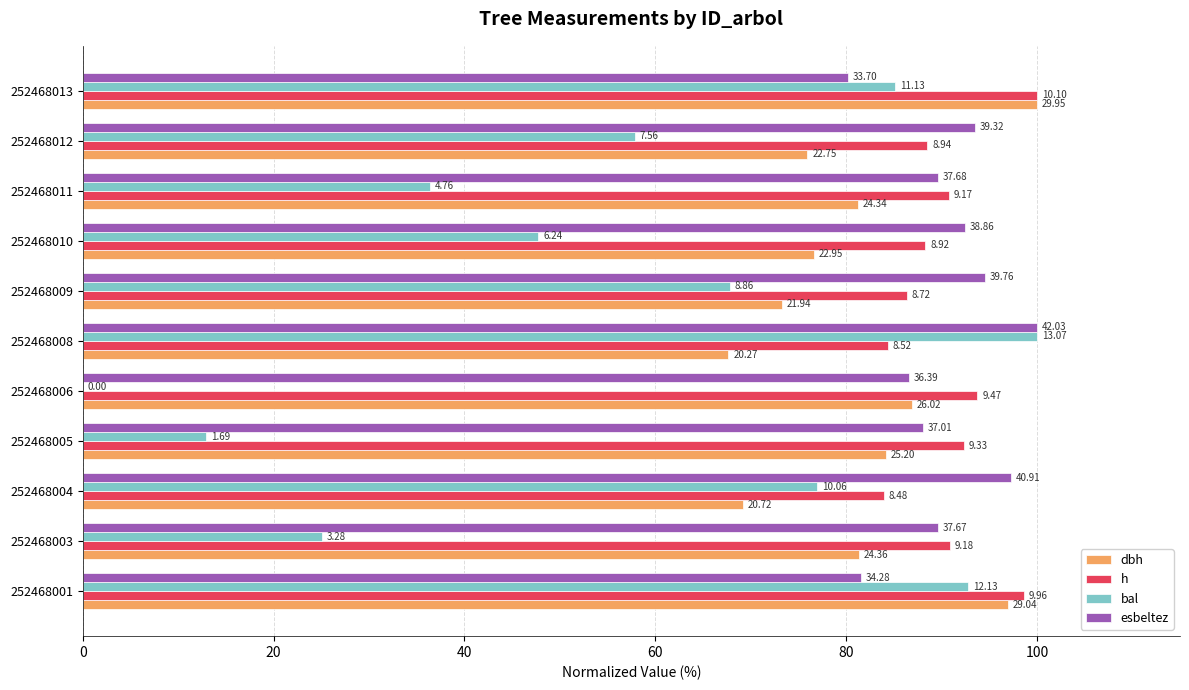

Rank the series by their maximum value, from highest to lowest.

dbh, h, bal, esbeltez